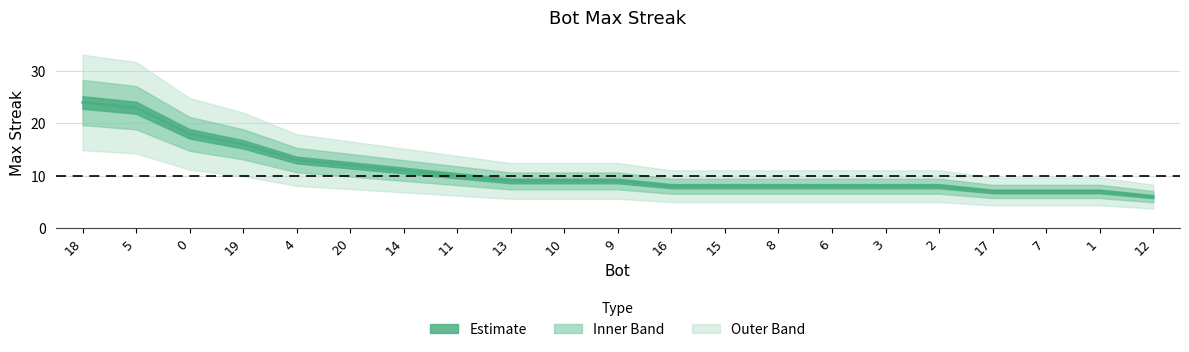

Is this an area chart (filled region under the line)?

No